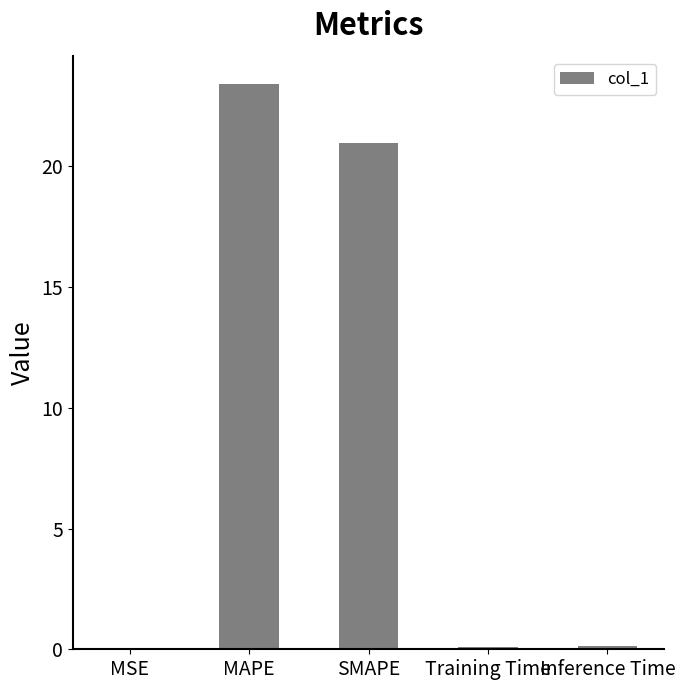

What value does the data have at SMAPE?

21.0